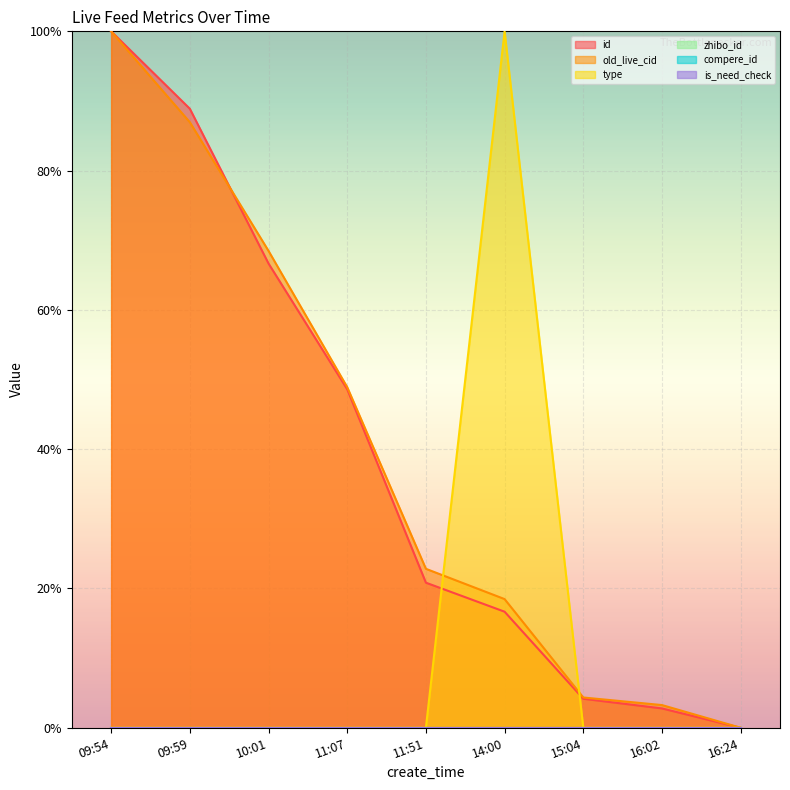

At 11:51, list the series in order from smallest to largest.

type, id, old_live_cid